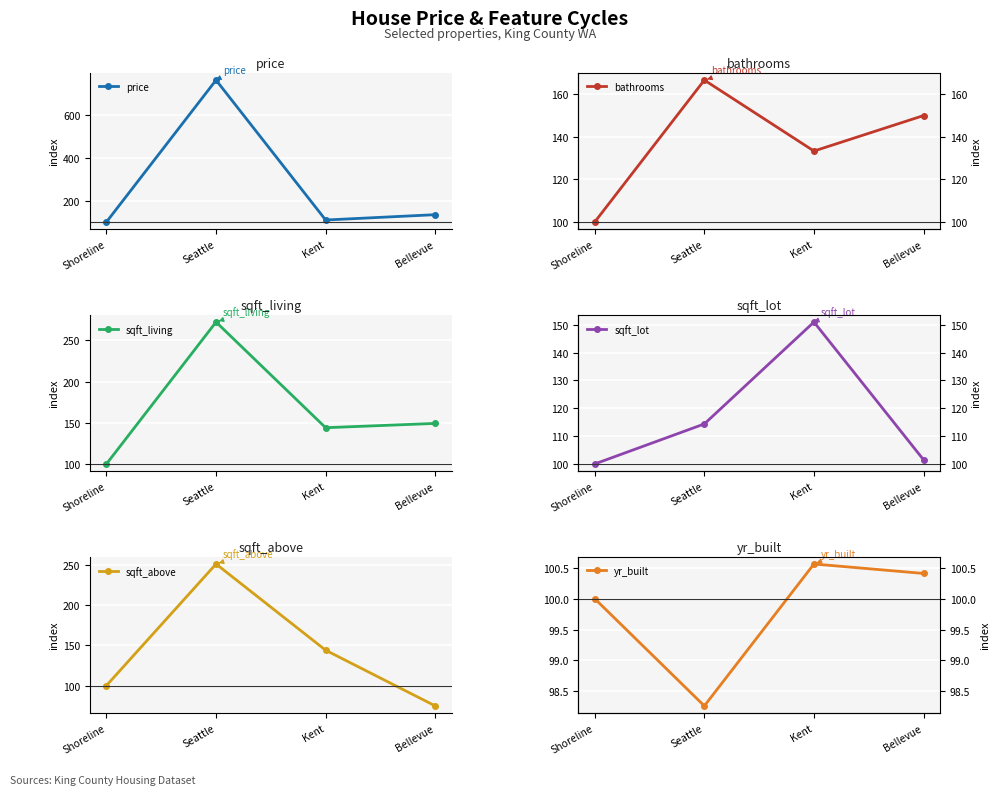

What is the label of the 4th point from the left?

Bellevue